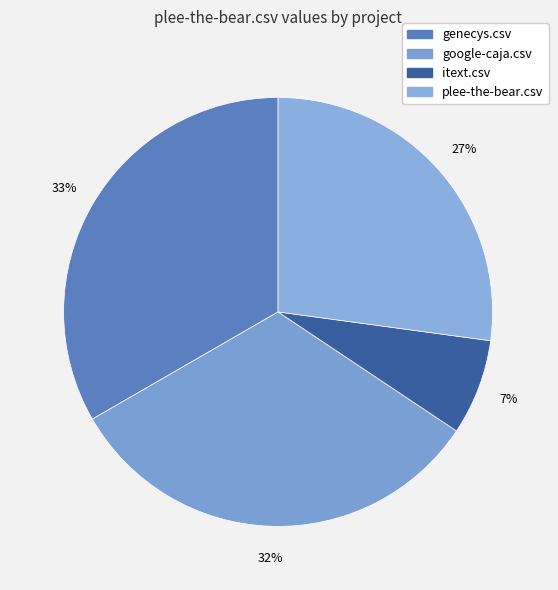

Is plee-the-bear.csv the majority of the pie?

No